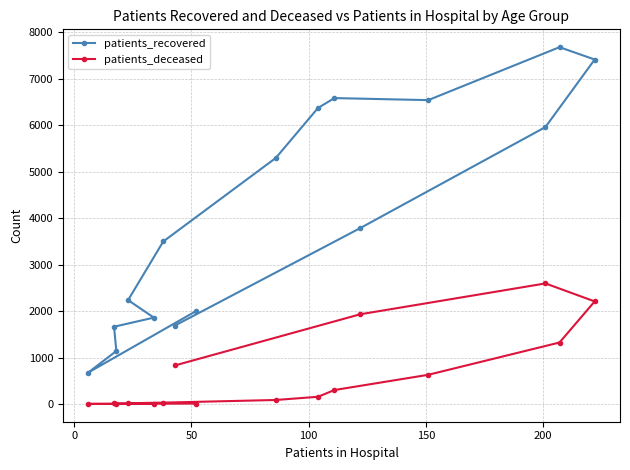

Which series has the largest total across all categories?

patients_recovered